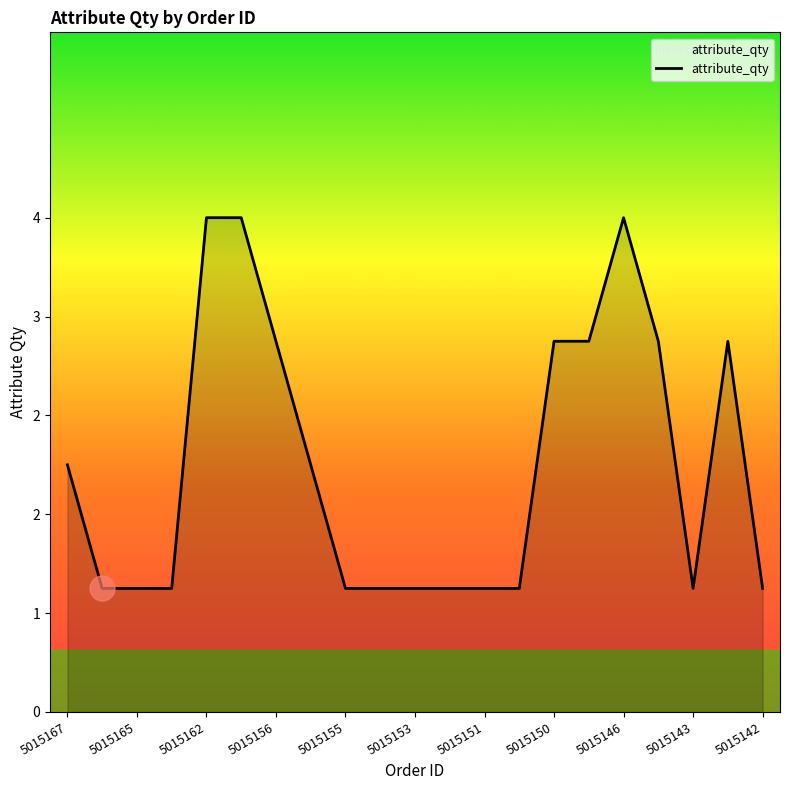

How many interior local valleys (lower than both neighbors) does the data have?

1